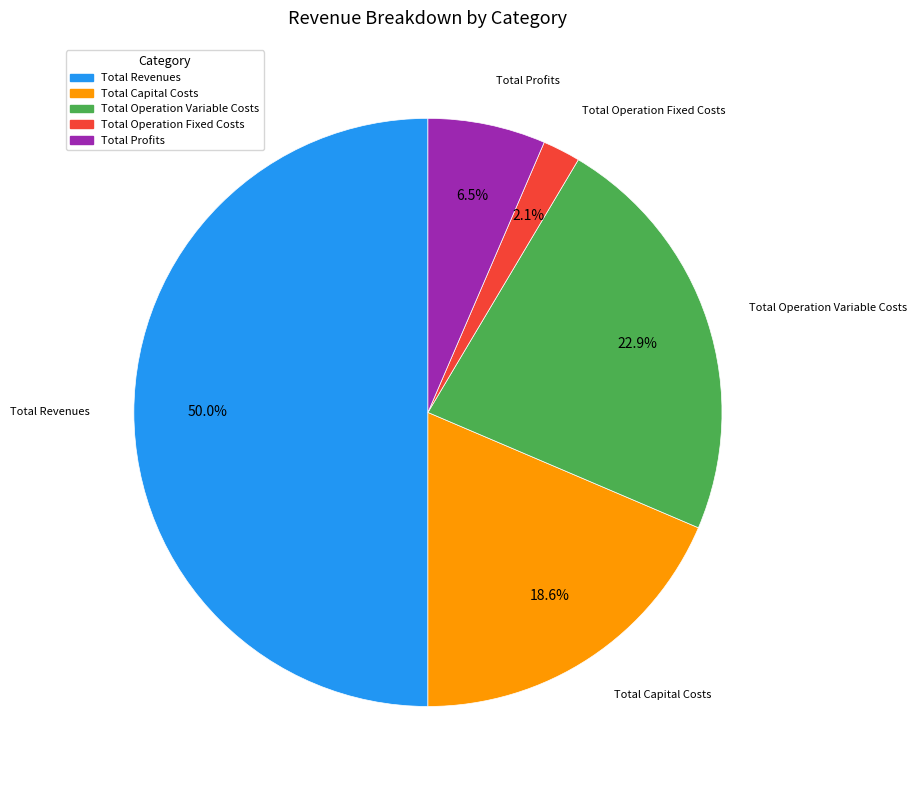

Which category has the smallest portion of the pie?

Total Operation Fixed Costs